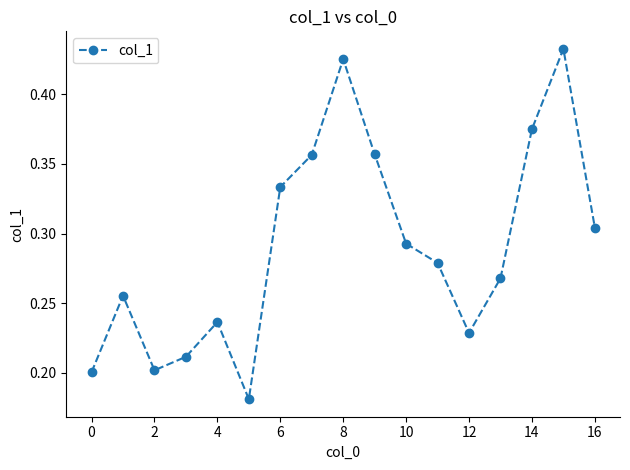

True or false: the data has more than 0 interior local peaks.

True